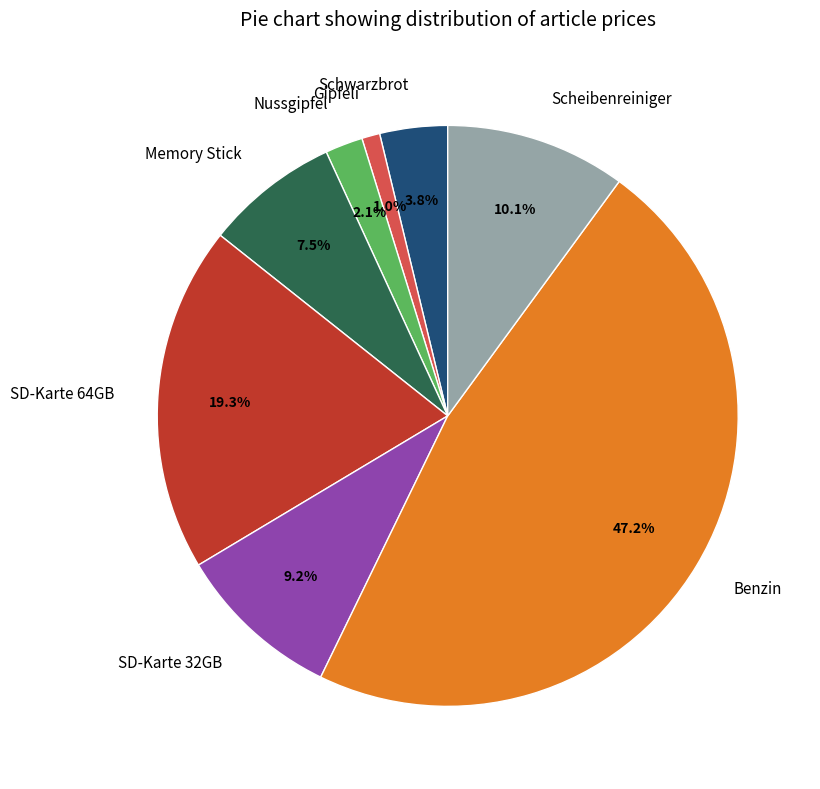

Rank the categories by value from highest to lowest.

Benzin, SD-Karte 64GB, Scheibenreiniger, SD-Karte 32GB, Memory Stick, Schwarzbrot, Nussgipfel, Gipfeli